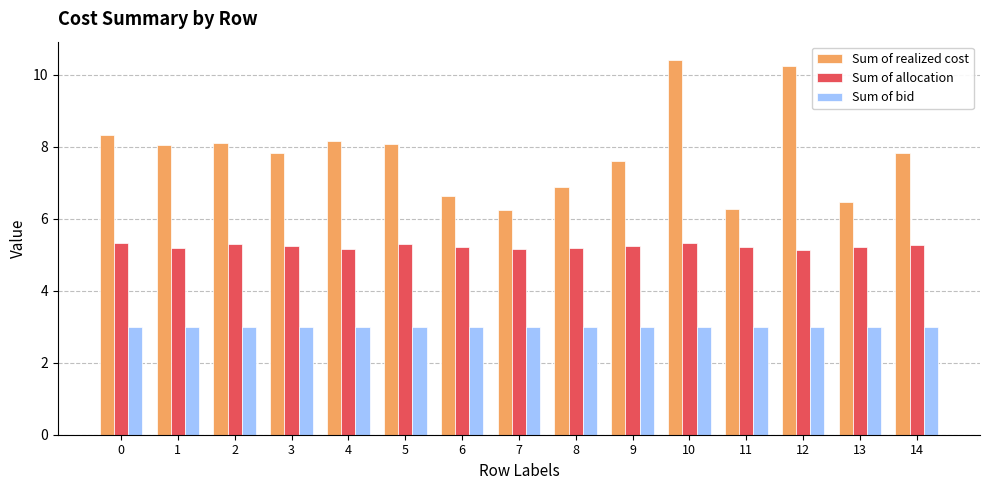

How many bars are there in total?

45